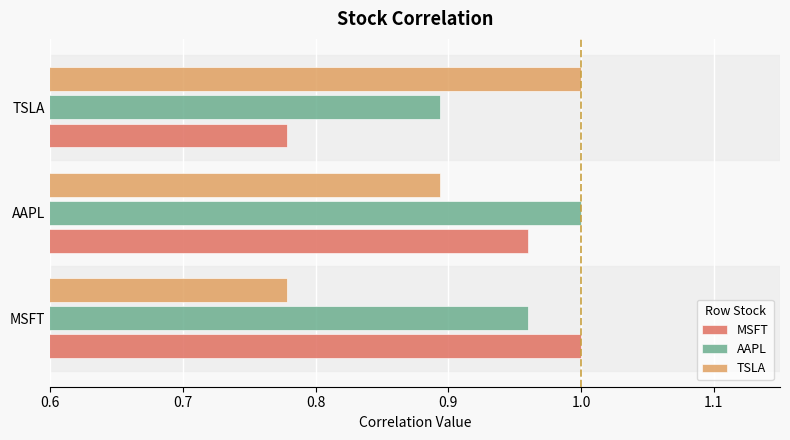

How many series are shown in this chart?

3